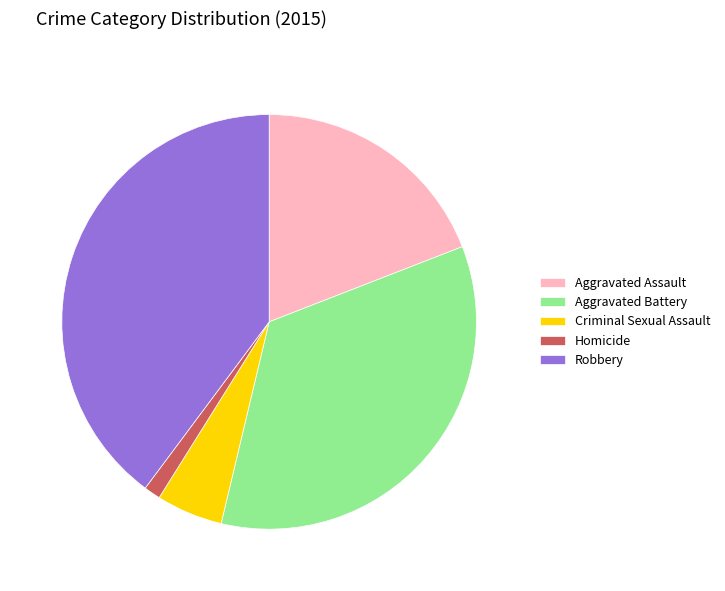

Count the number of slices in the pie.

5